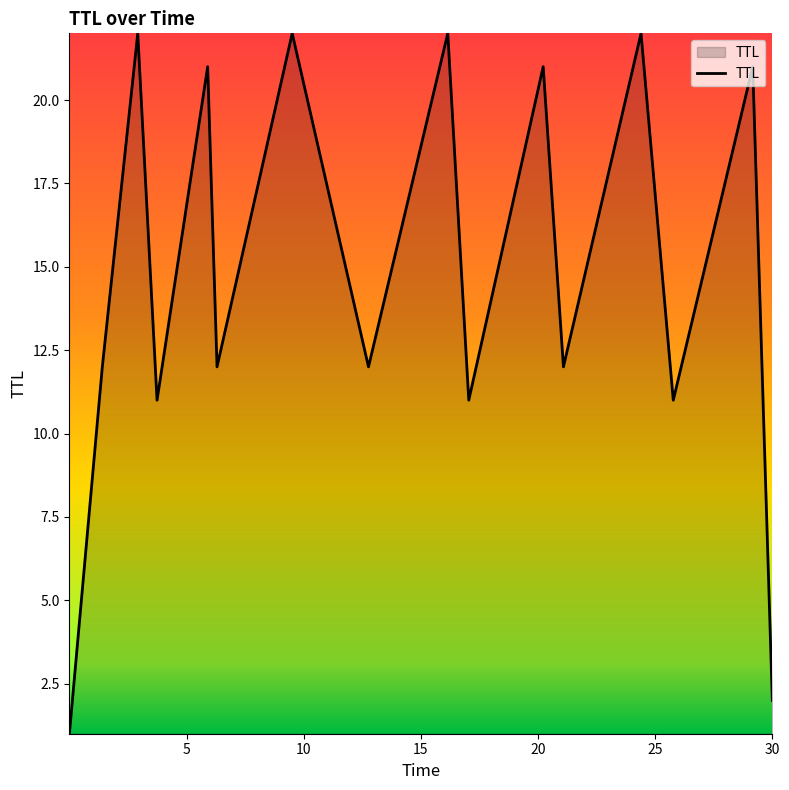

What is the maximum value shown in the chart?

22